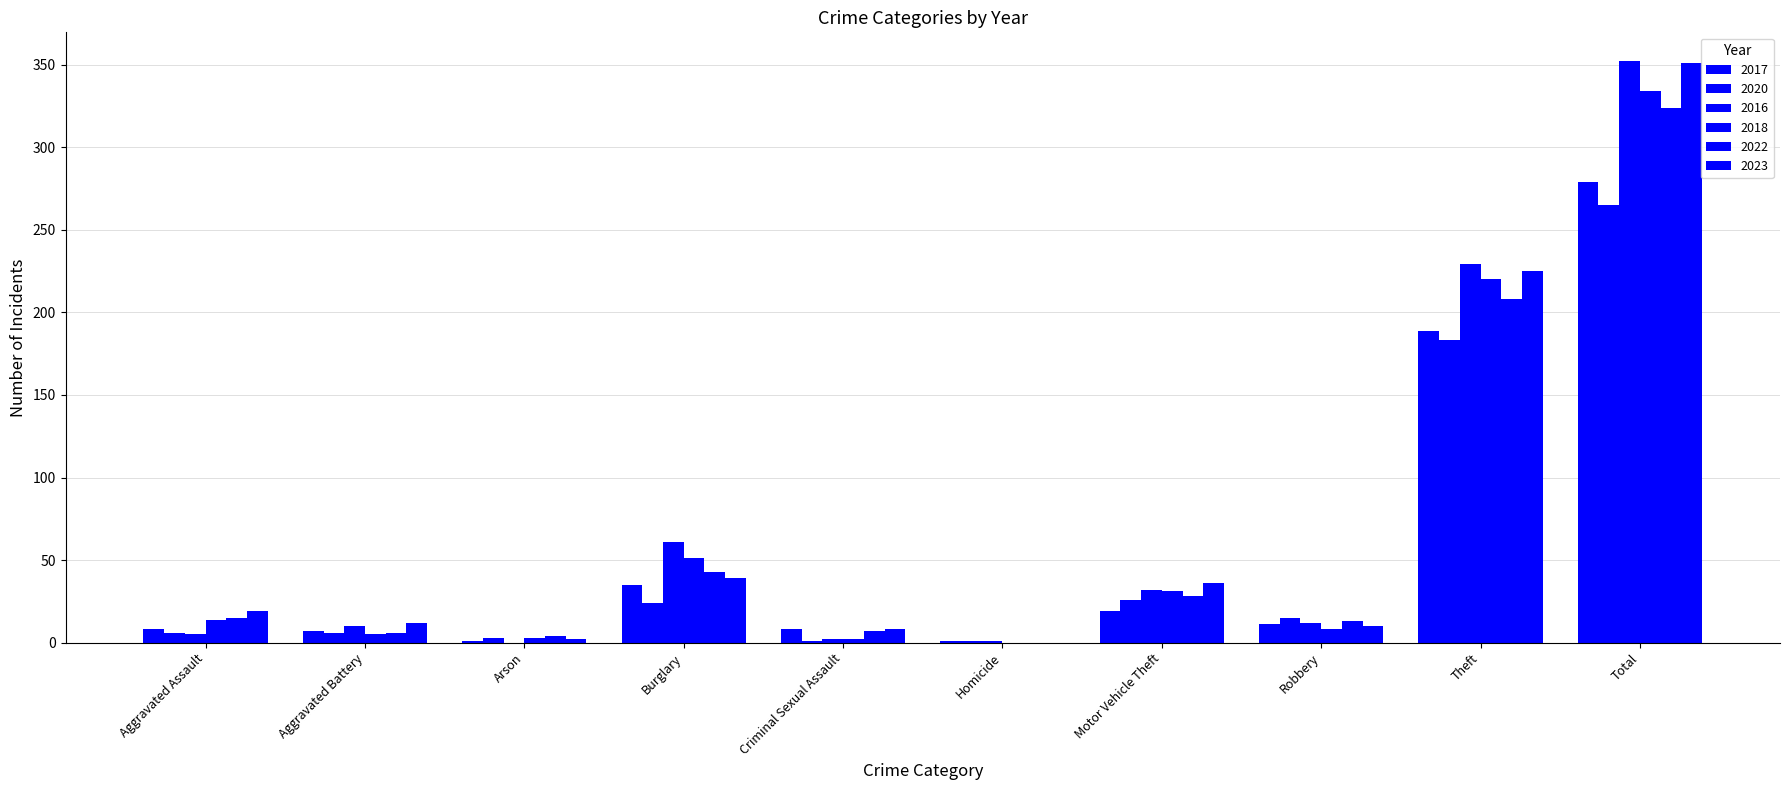

Reading left to right, what are all the values shown in this chart?

2017: Aggravated Assault=8	Aggravated Battery=7	Arson=1	Burglary=35	Criminal Sexual Assault=8	Homicide=1	Motor Vehicle Theft=19	Robbery=11	Theft=189	Total=279
2020: Aggravated Assault=6	Aggravated Battery=6	Arson=3	Burglary=24	Criminal Sexual Assault=1	Homicide=1	Motor Vehicle Theft=26	Robbery=15	Theft=183	Total=265
2016: Aggravated Assault=5	Aggravated Battery=10	Arson=0	Burglary=61	Criminal Sexual Assault=2	Homicide=1	Motor Vehicle Theft=32	Robbery=12	Theft=229	Total=352
2018: Aggravated Assault=14	Aggravated Battery=5	Arson=3	Burglary=51	Criminal Sexual Assault=2	Homicide=0	Motor Vehicle Theft=31	Robbery=8	Theft=220	Total=334
2022: Aggravated Assault=15	Aggravated Battery=6	Arson=4	Burglary=43	Criminal Sexual Assault=7	Homicide=0	Motor Vehicle Theft=28	Robbery=13	Theft=208	Total=324
2023: Aggravated Assault=19	Aggravated Battery=12	Arson=2	Burglary=39	Criminal Sexual Assault=8	Homicide=0	Motor Vehicle Theft=36	Robbery=10	Theft=225	Total=351